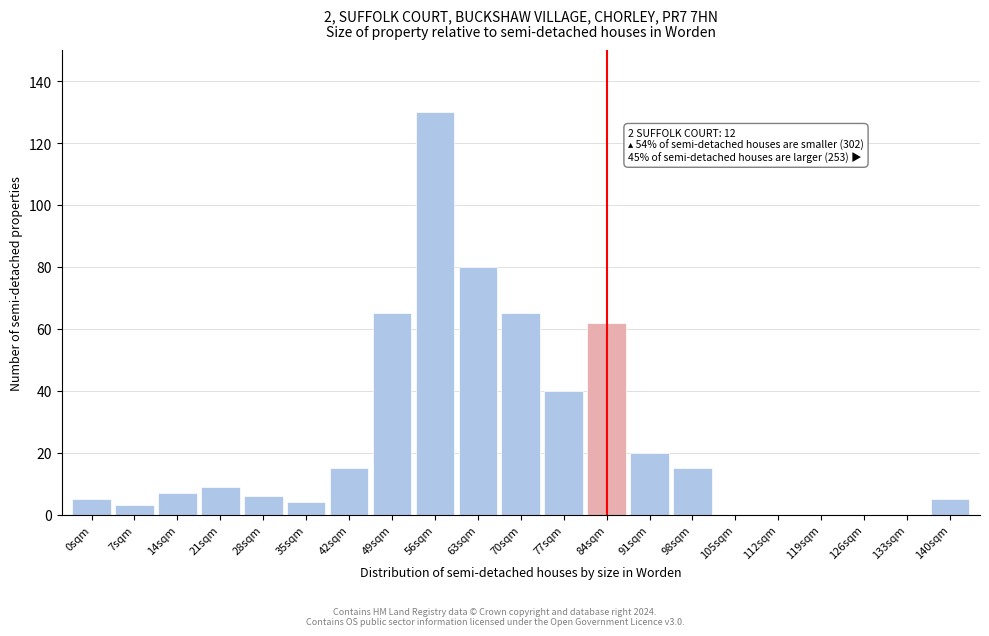

Reading left to right, extract all data points from this chart.

0sqm=5	7sqm=3	14sqm=7	21sqm=9	28sqm=6	35sqm=4	42sqm=15	49sqm=65	56sqm=130	63sqm=80	70sqm=65	77sqm=40	84sqm=62	91sqm=20	98sqm=15	105sqm=0	112sqm=0	119sqm=0	126sqm=0	133sqm=0	140sqm=5